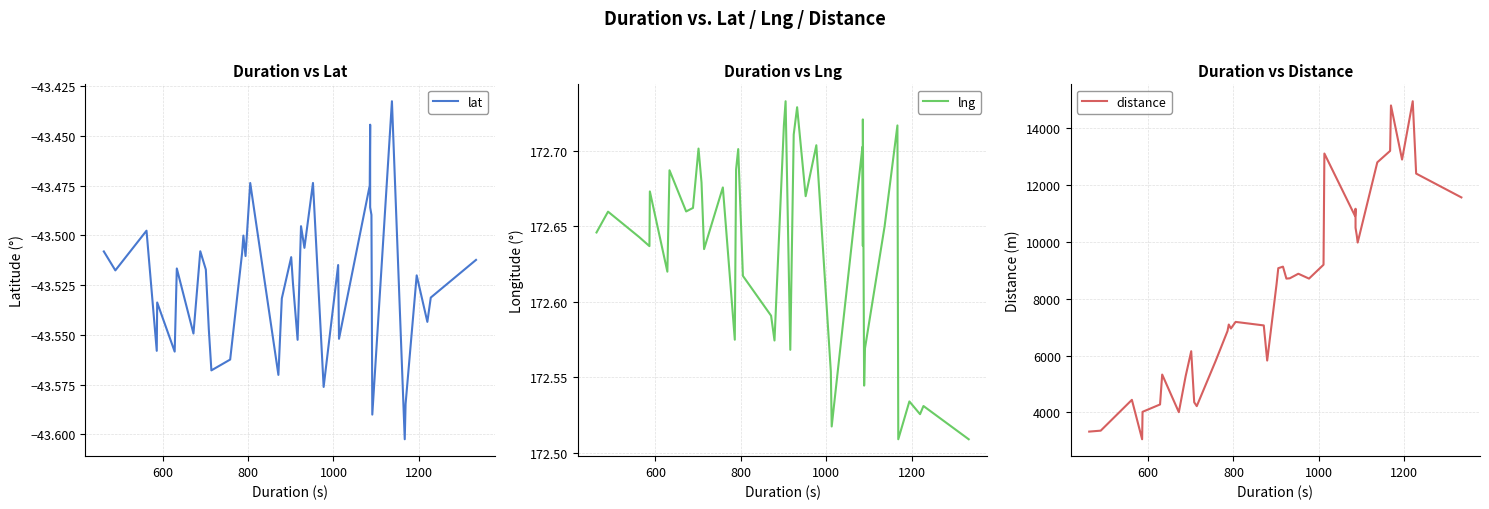

How many series are shown in this chart?

3